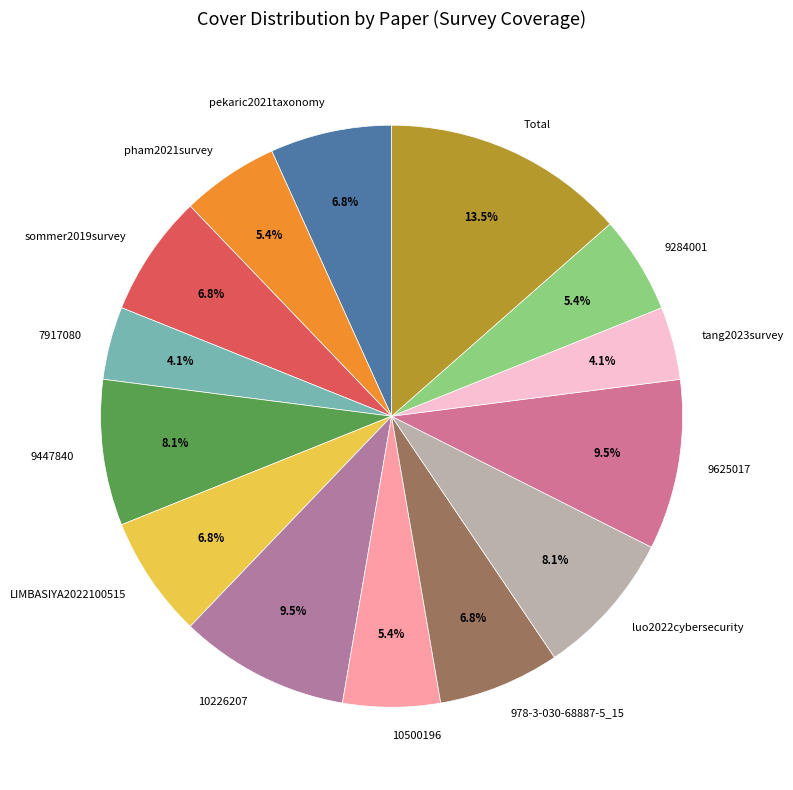

What is the largest slice in the pie chart?

Total